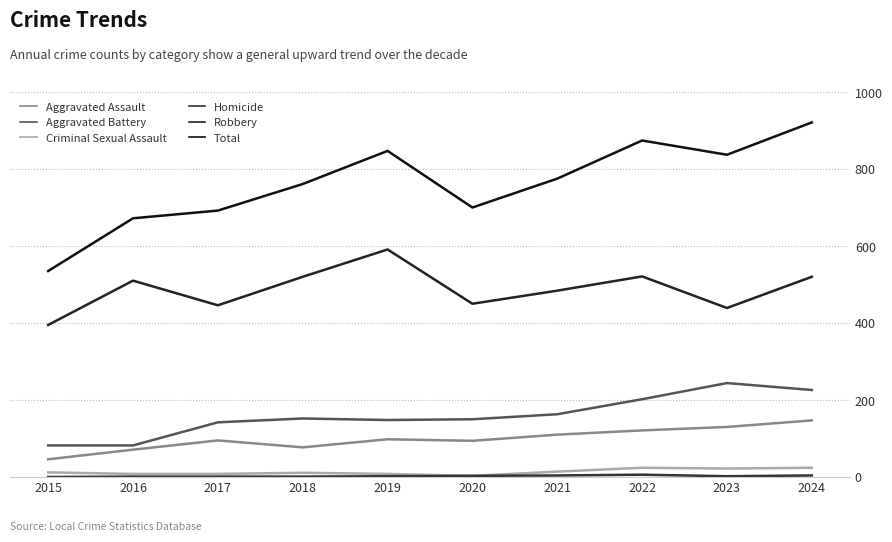

What is the difference between the maximum and minimum values in the Robbery series?

196